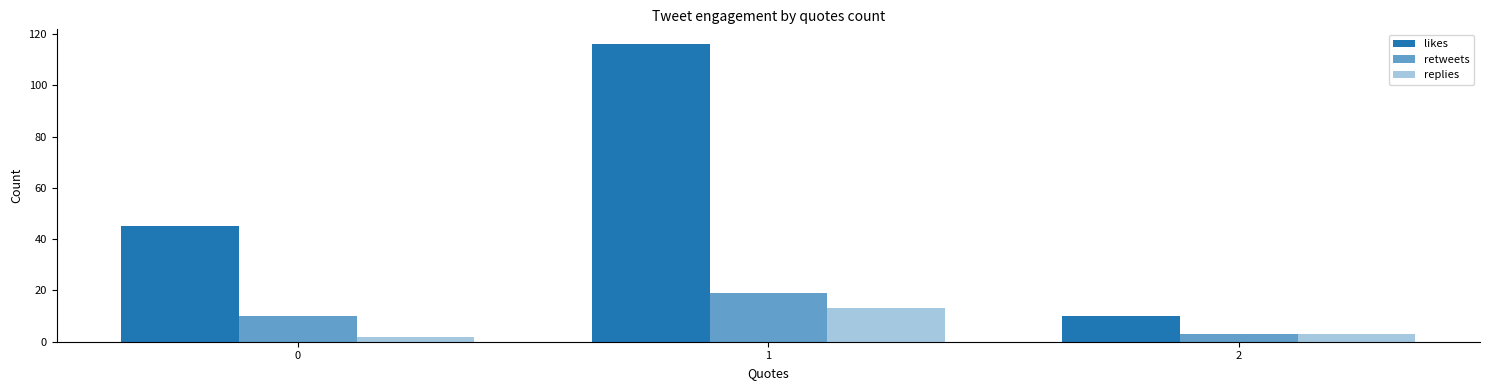

The value of replies at 1 is 4. True or false?

False